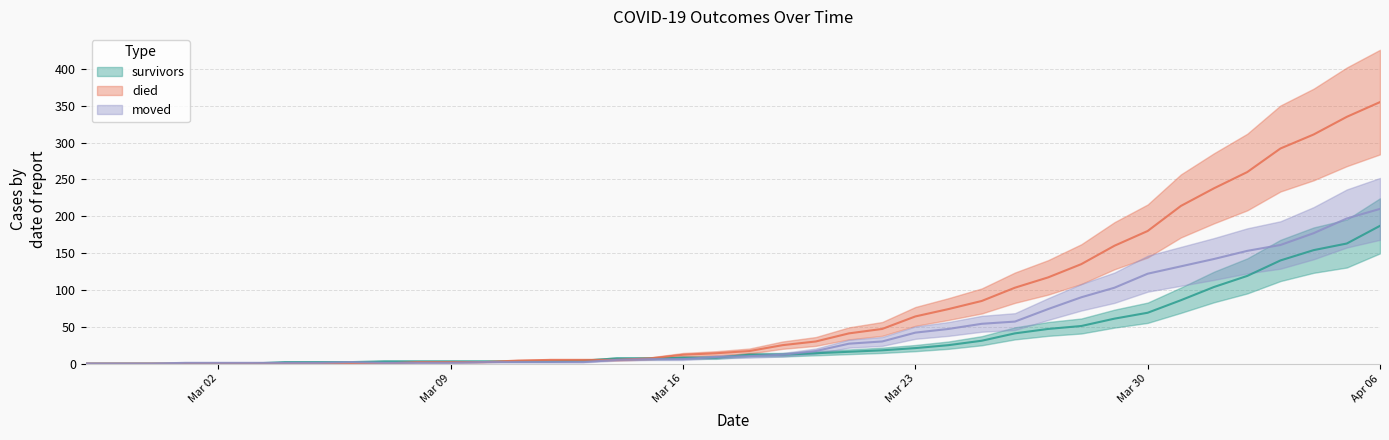

How many data points in moved are above 10?

19